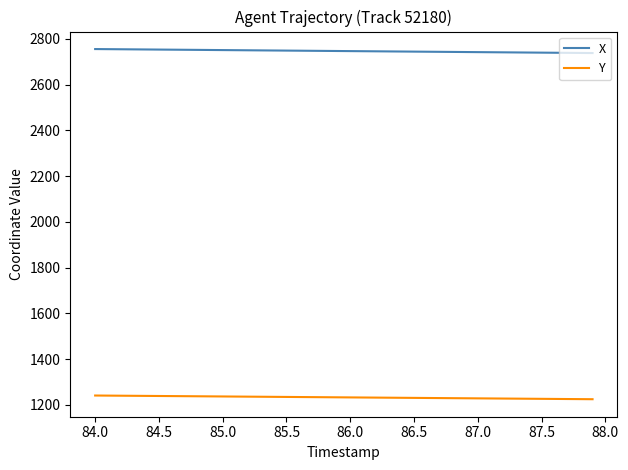

Rank the series by their maximum value, from lowest to highest.

Y, X